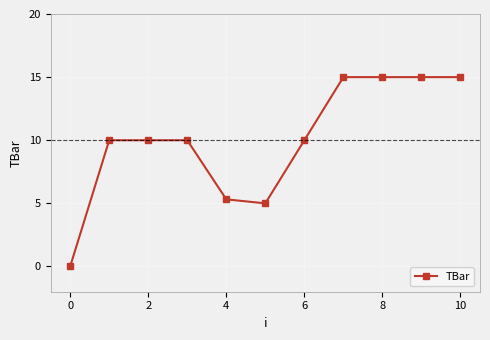

Reading left to right, extract all data points from this chart.

0.0	10.0	10.0	10.0	5.3	5.0	10.0	15.0	15.0	15.0	15.0